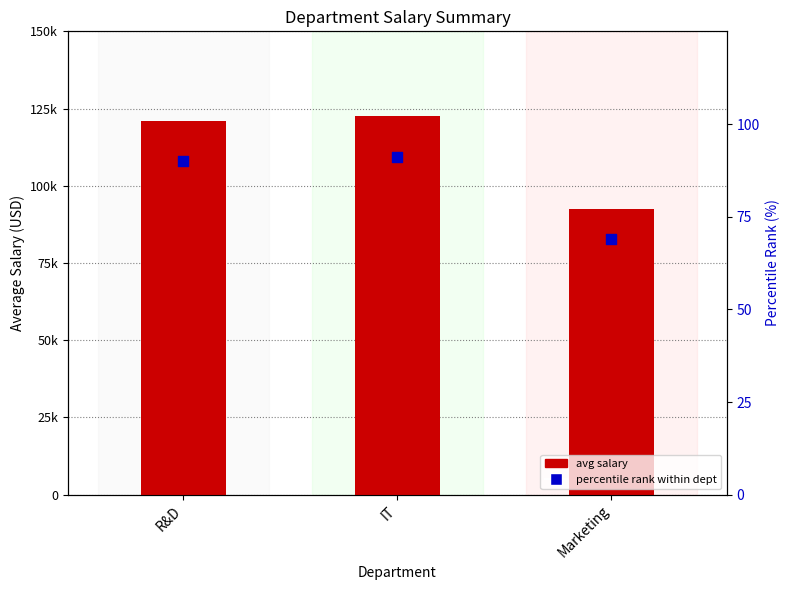

At which category is the sum across all series the highest?

IT